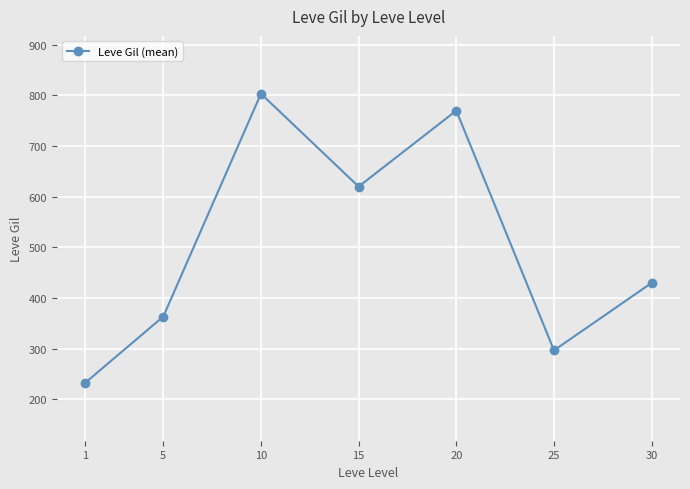

Reading right to left, transcribe all the data shown in this chart.

430.0	296.7	770.0	620.0	803.3	363.3	232.5